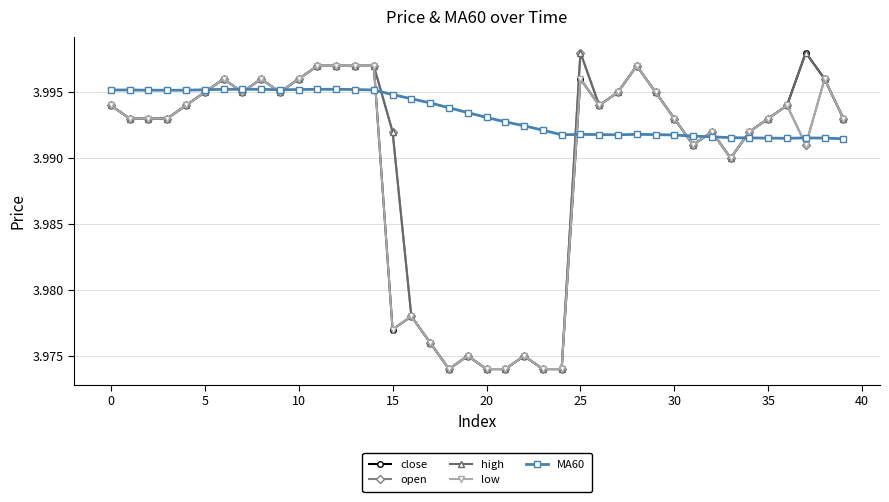

At how many categories does at least one series exceed 3?

40